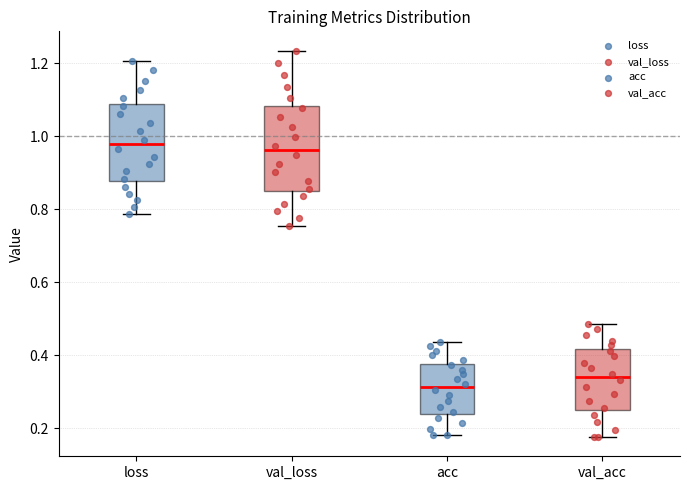

Where is the lower edge of the box for val_loss on the y-axis? The values are not printed on the chart, so give them approximately, as read against the axis.

0.84